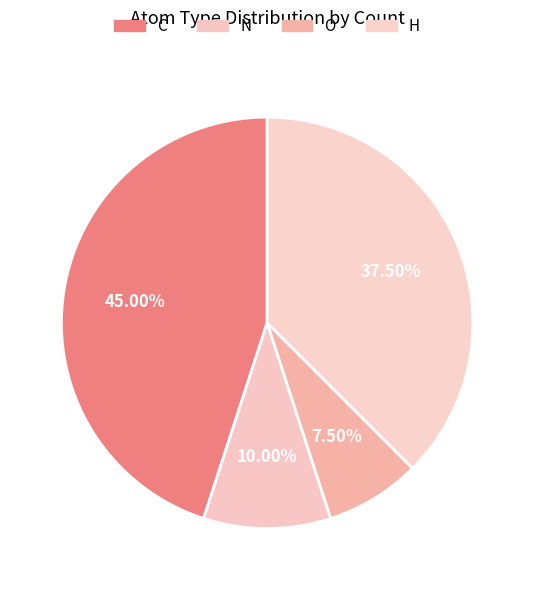

Rank the categories by value from highest to lowest.

C, H, N, O